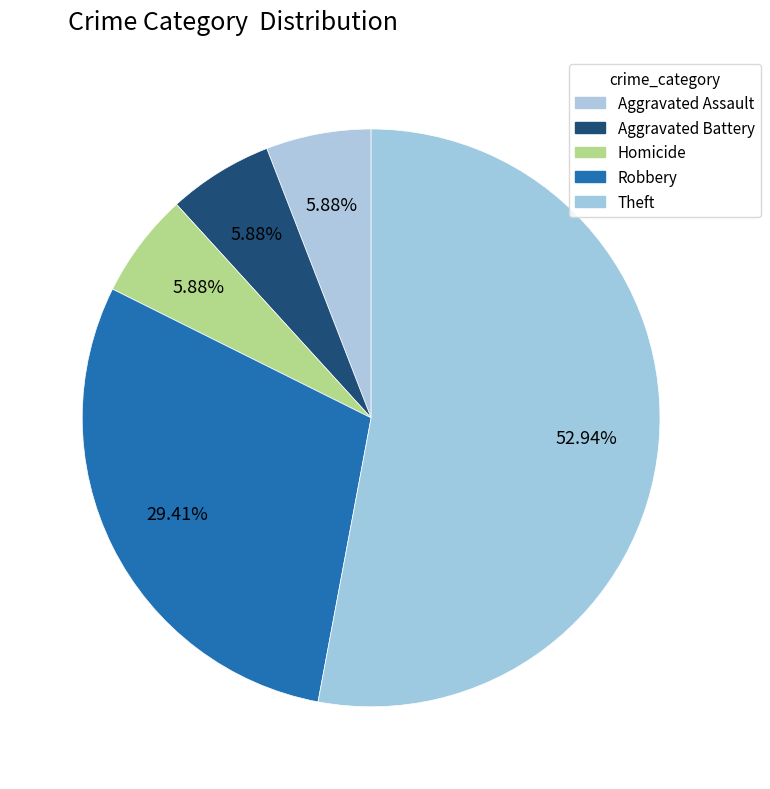

How many segments does this pie chart have?

5